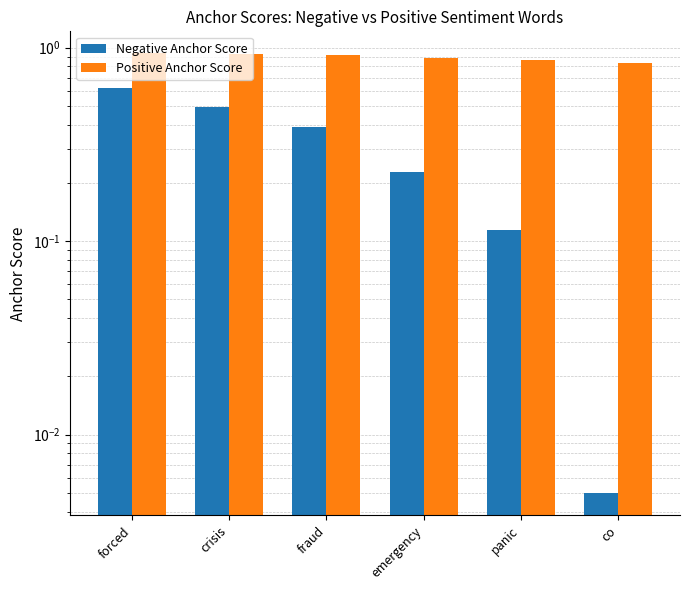

Is it true that Negative Anchor Score equals 0.0 at co?

True